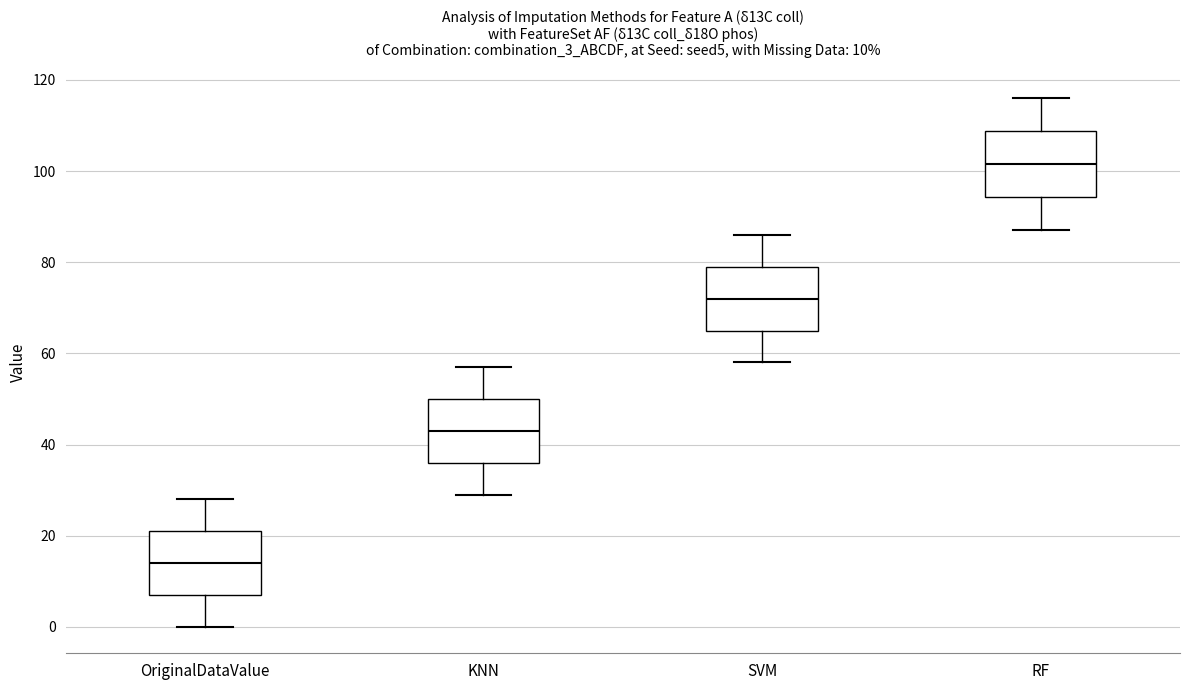

Which box has the highest median line?

RF